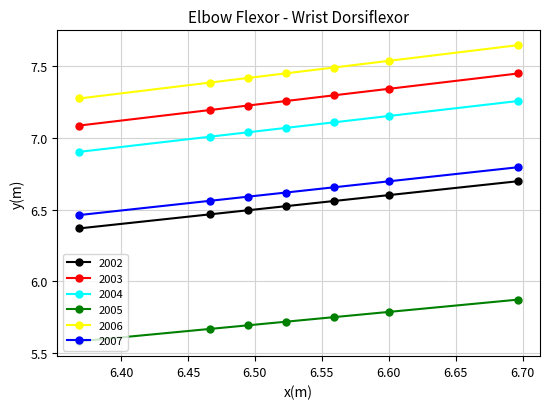

True or false: 2004 has more than 2 interior local peaks.

False